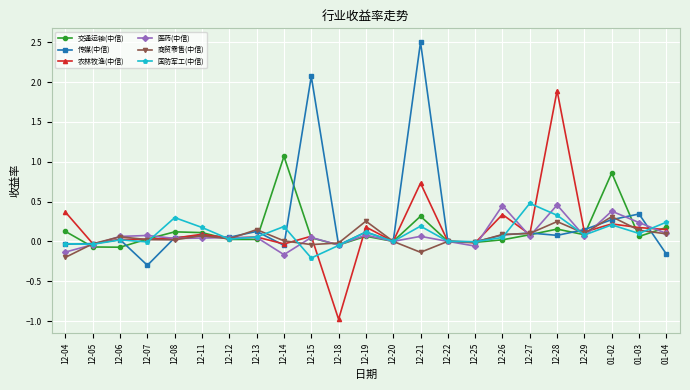

What is the label of the 10th point from the right?

12-21